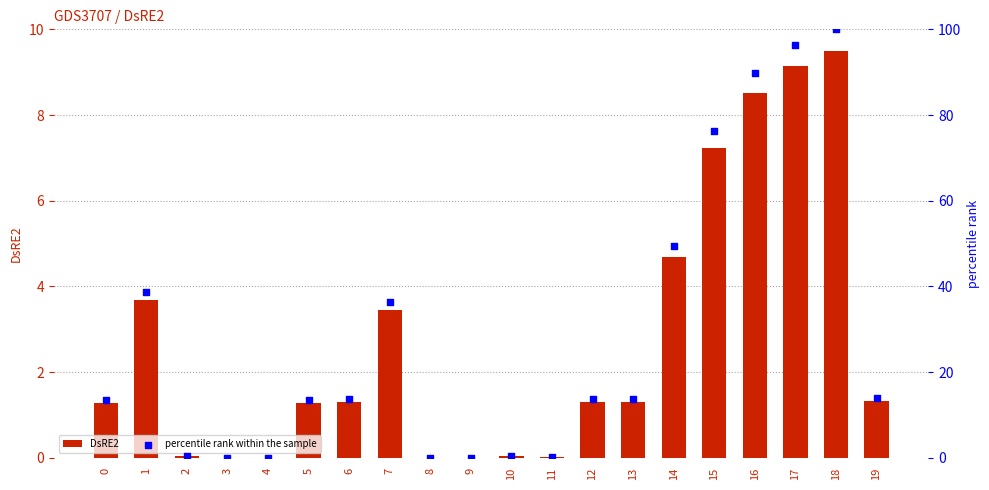

What are all the series names shown in the legend?

DsRE2, percentile rank within the sample